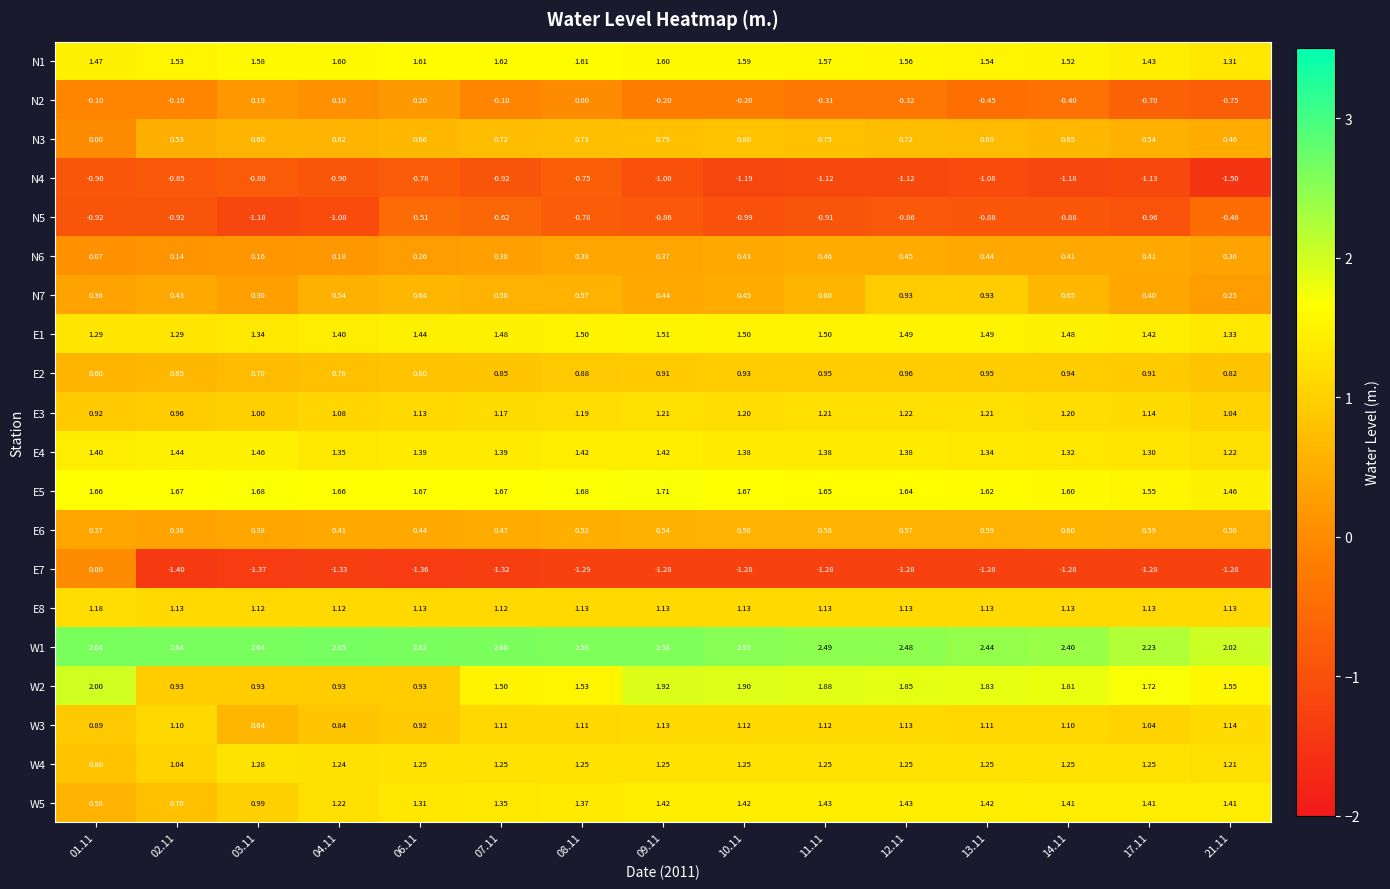

How many categories are shown in the chart?

15